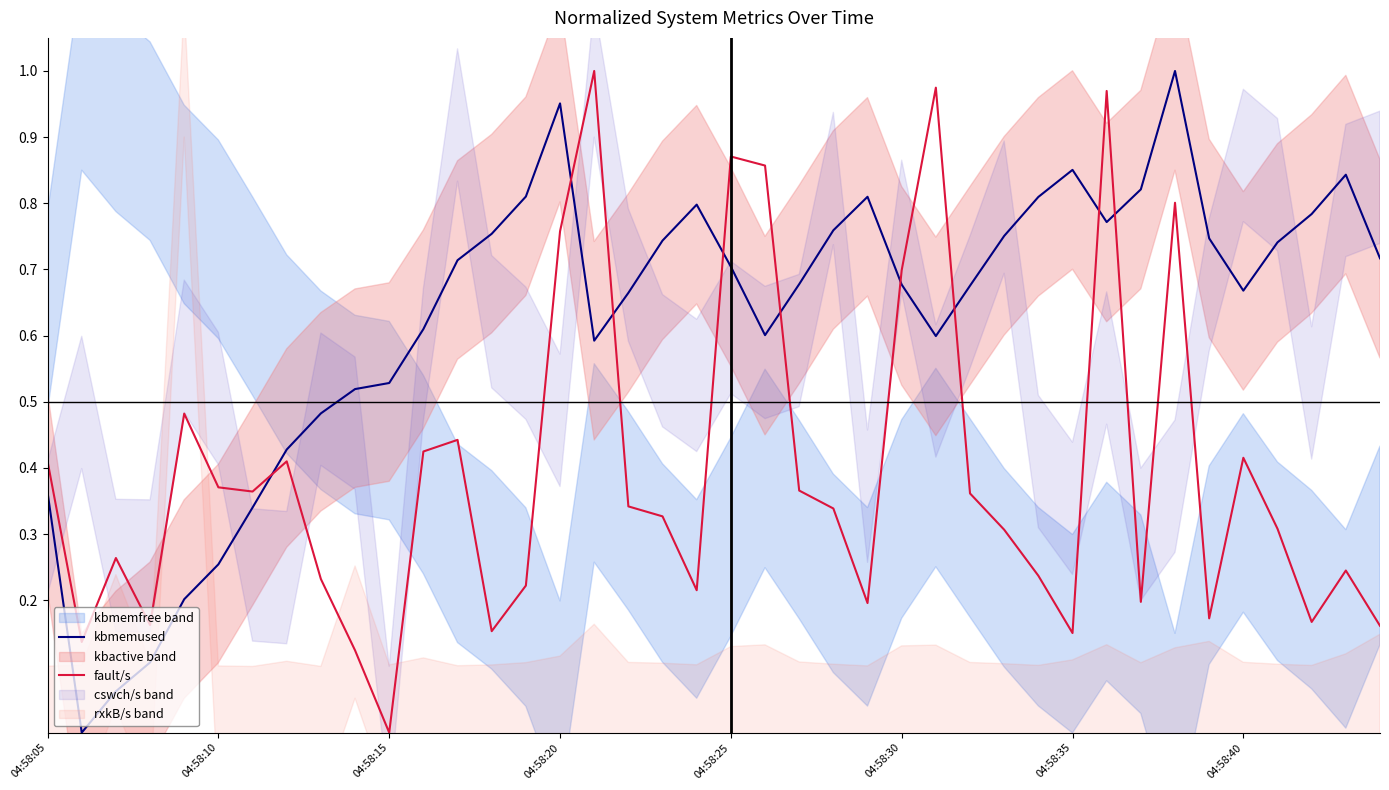

What is the highest value of the fault/s series?

1.0